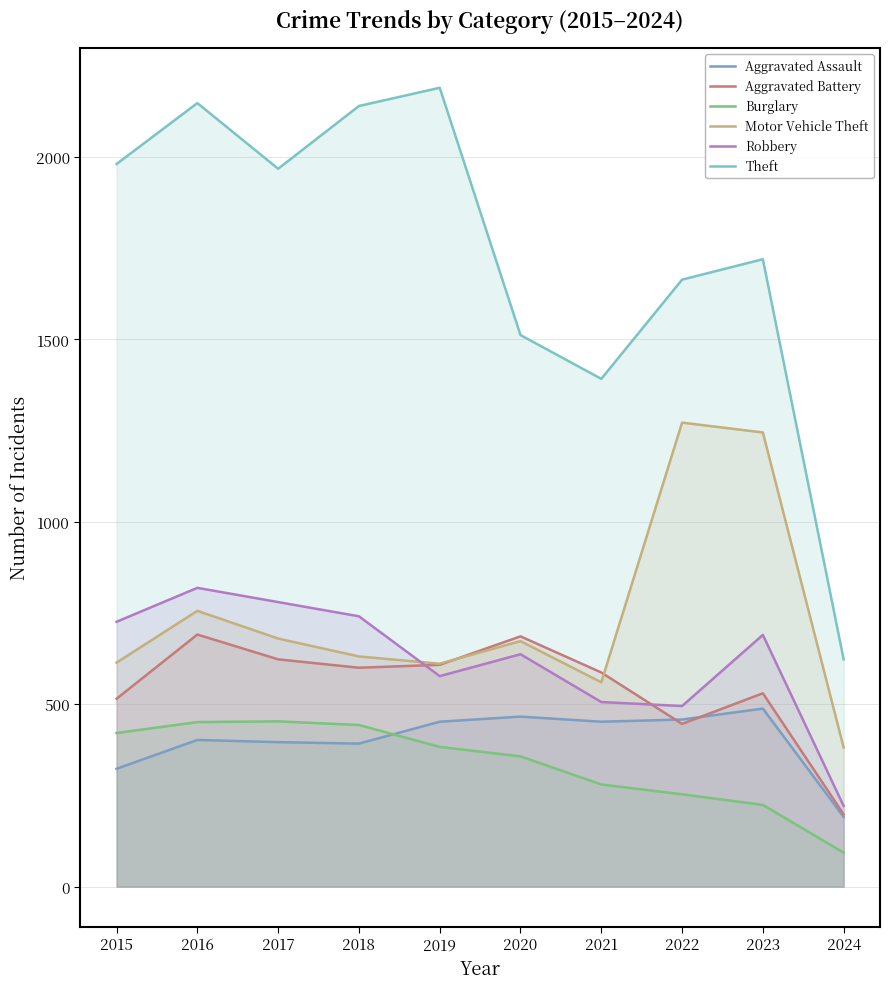

Reading left to right, list all the values displayed in this chart.

Aggravated Assault: 323	402	396	392	452	466	452	458	488	191
Aggravated Battery: 515	691	623	600	608	686	587	446	530	198
Burglary: 421	451	453	443	383	357	280	253	224	93
Motor Vehicle Theft: 614	756	680	631	611	673	560	1272	1245	381
Robbery: 726	819	780	741	577	637	506	495	690	221
Theft: 1981	2148	1968	2140	2190	1512	1392	1664	1720	623